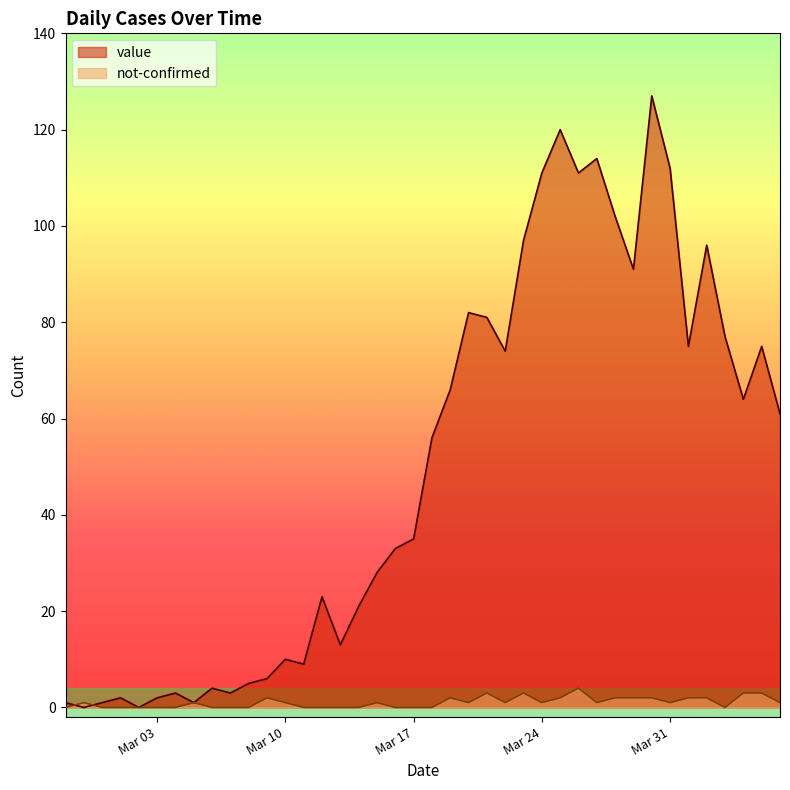

Count the number of categories in the chart.

40